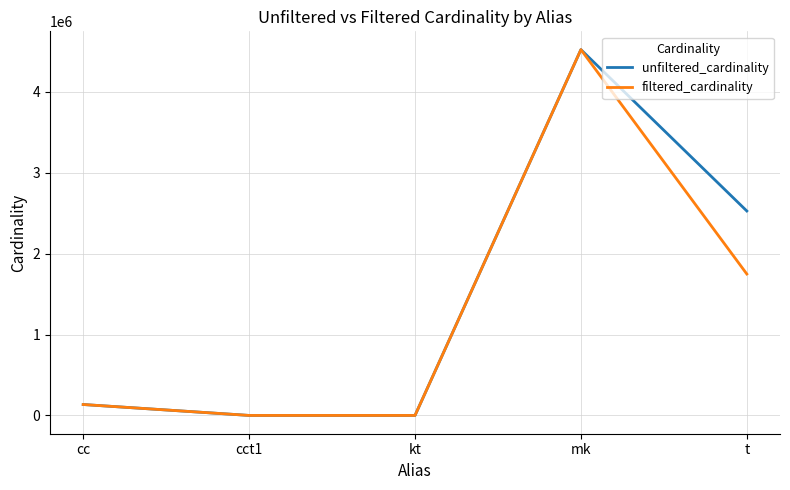

Is it true that filtered_cardinality equals 135086 at cc?

True